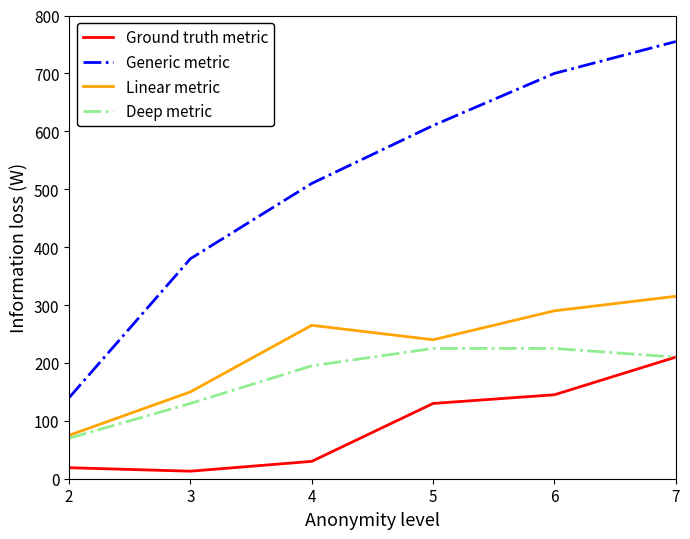

Reading right to left, list all the values displayed in this chart.

Ground truth metric: 210	145	130	30	13	19
Generic metric: 755	700	610	510	380	140
Linear metric: 315	290	240	265	150	75
Deep metric: 210	225	225	195	130	70